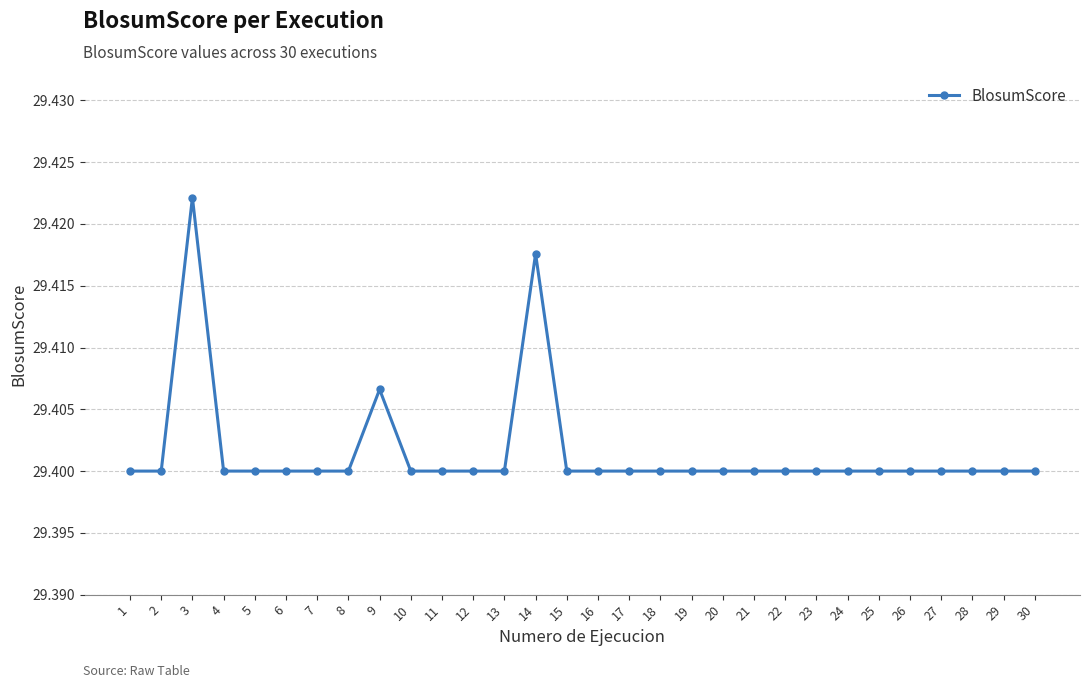

What is the sum of the values at 9 and 14?

58.8